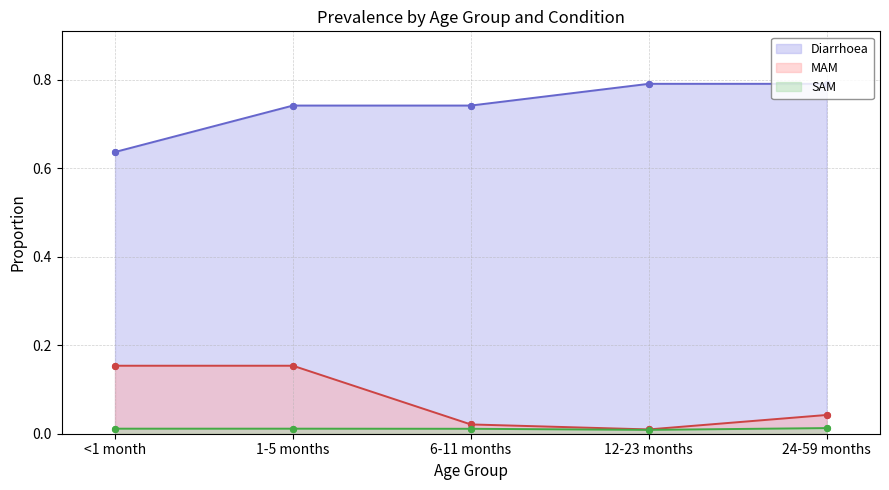

Is the value of Diarrhoea (points) at <1 month greater than the value of MAM (points) at <1 month?

Yes